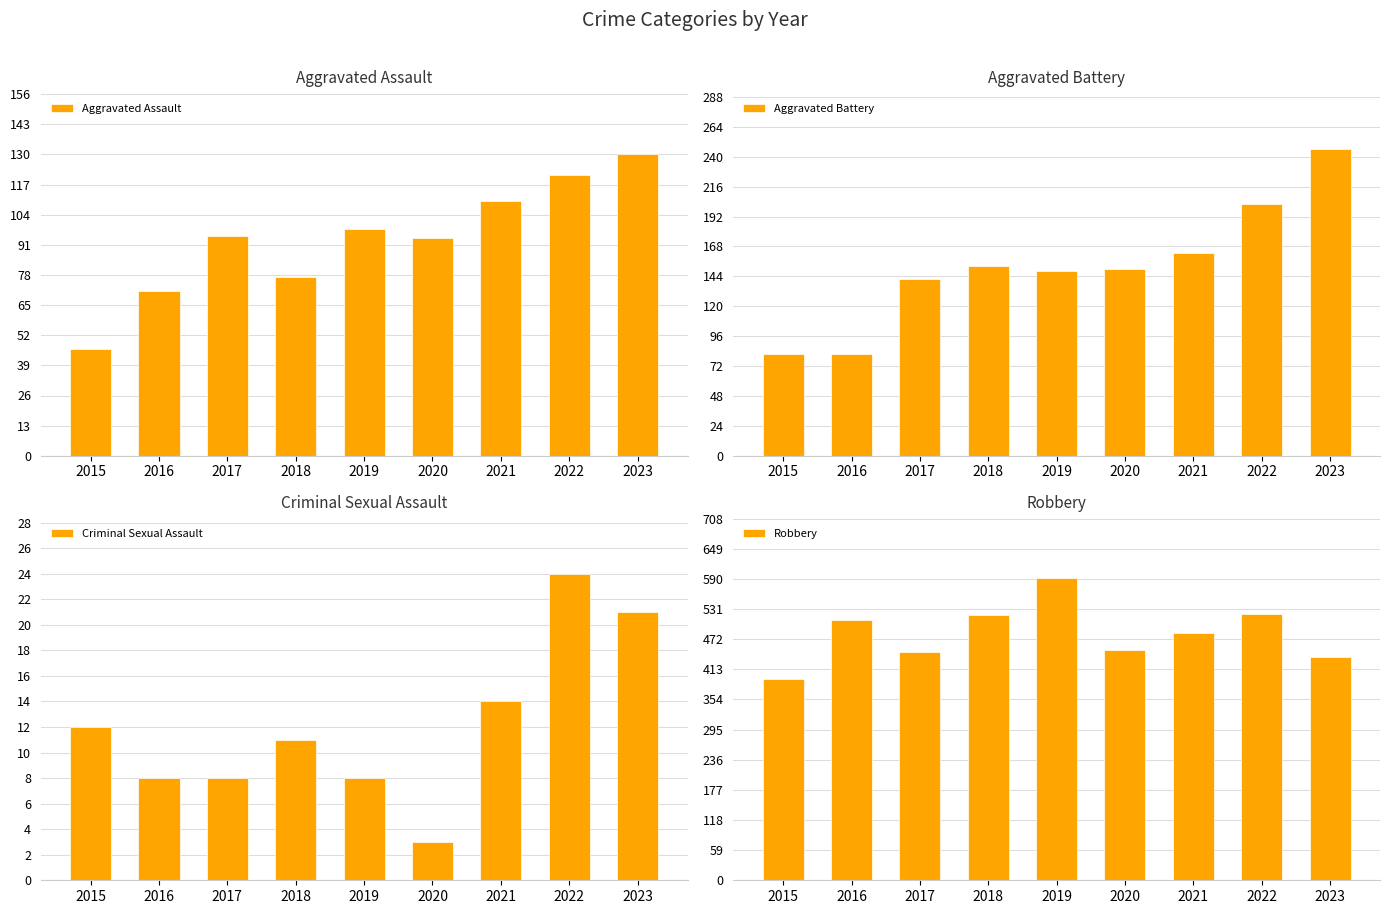

What is the average value of the Robbery series?

484